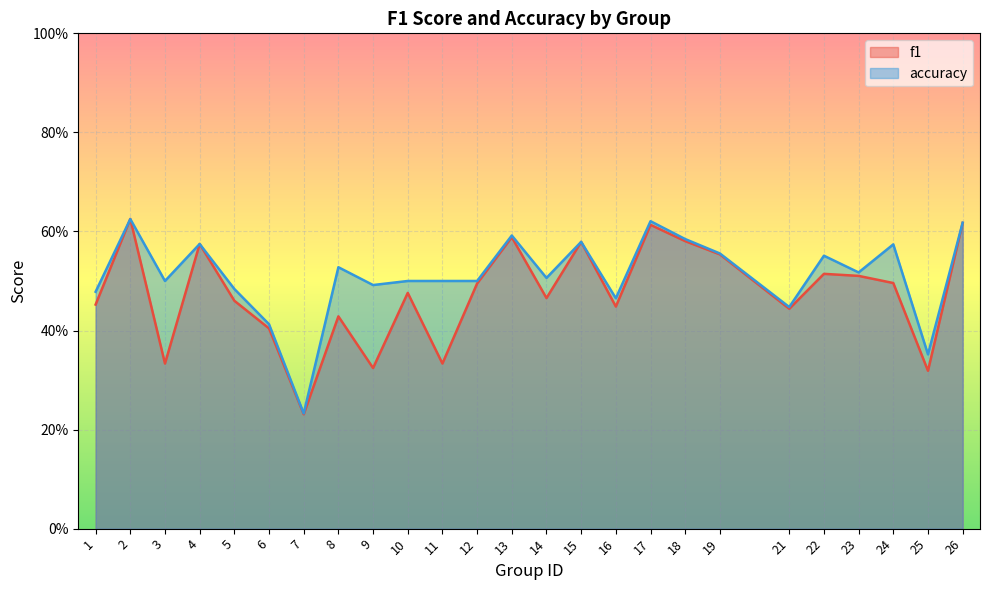

What are all the series names shown in the legend?

f1, accuracy